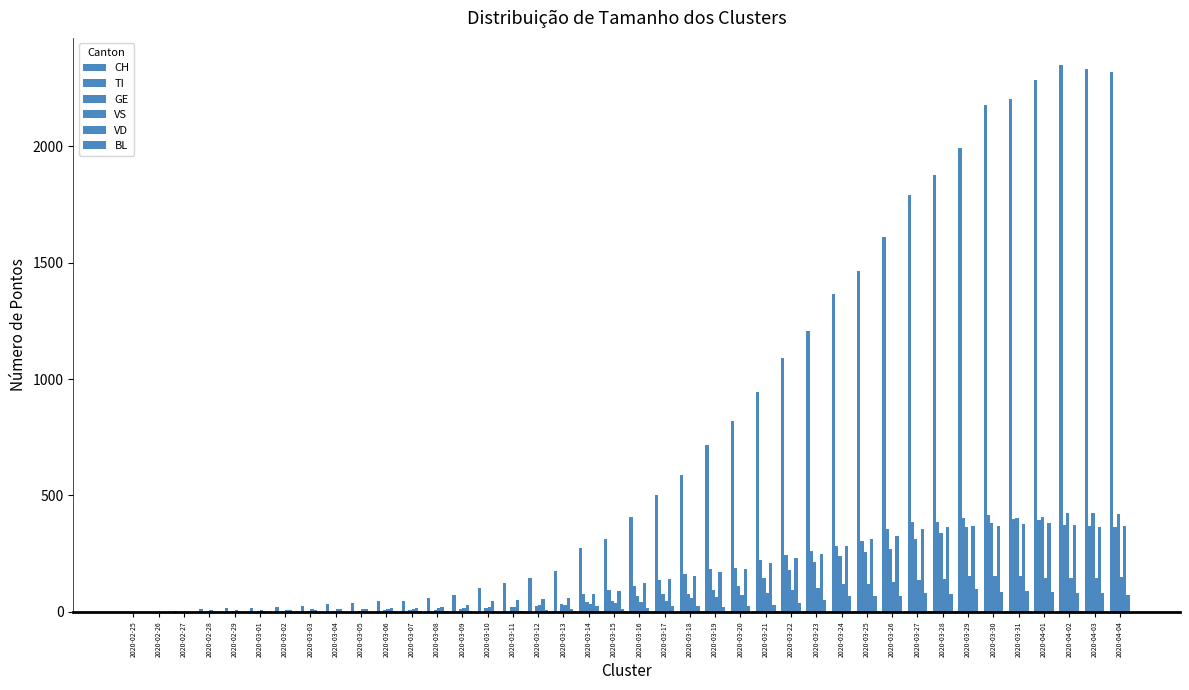

At 2020-03-08, list the series in order from largest to smallest.

CH, VD, VS, GE, BL, TI